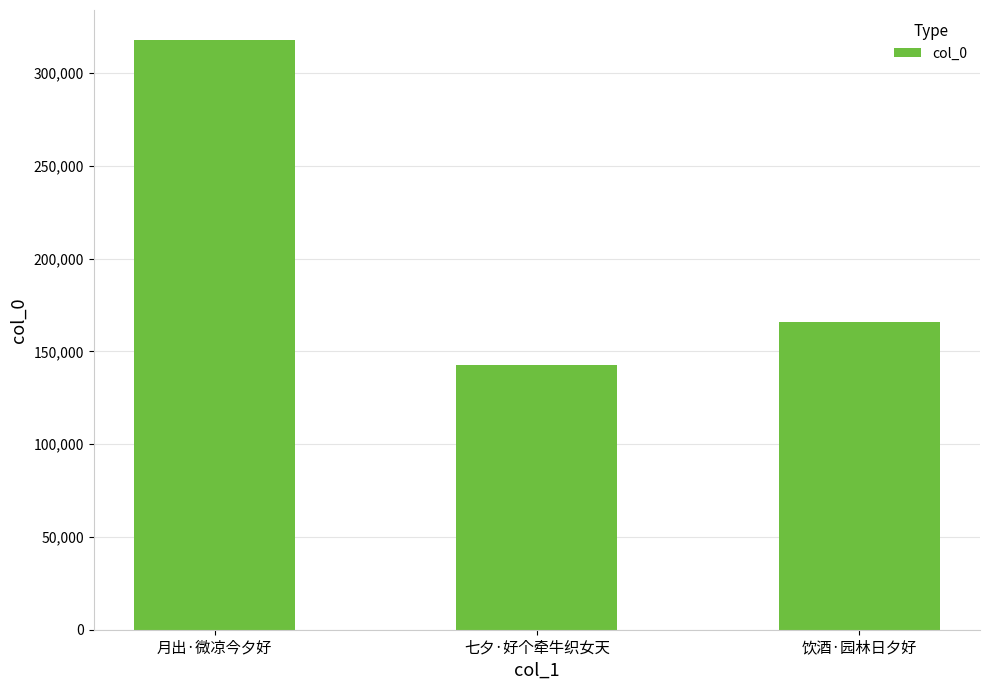

True or false: the data shows 206872 at 七夕·好个牵牛织女天.

False